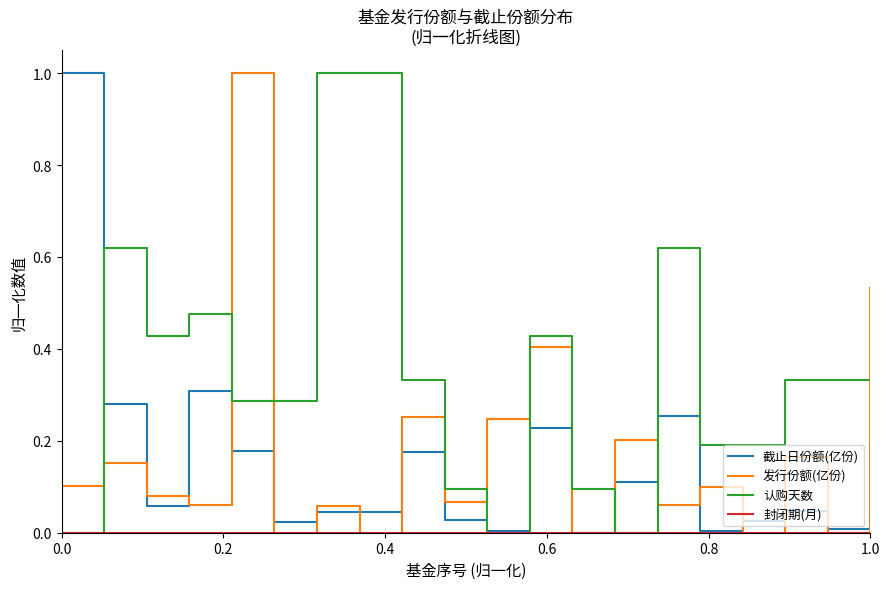

What is the maximum value shown in the chart?

1.0